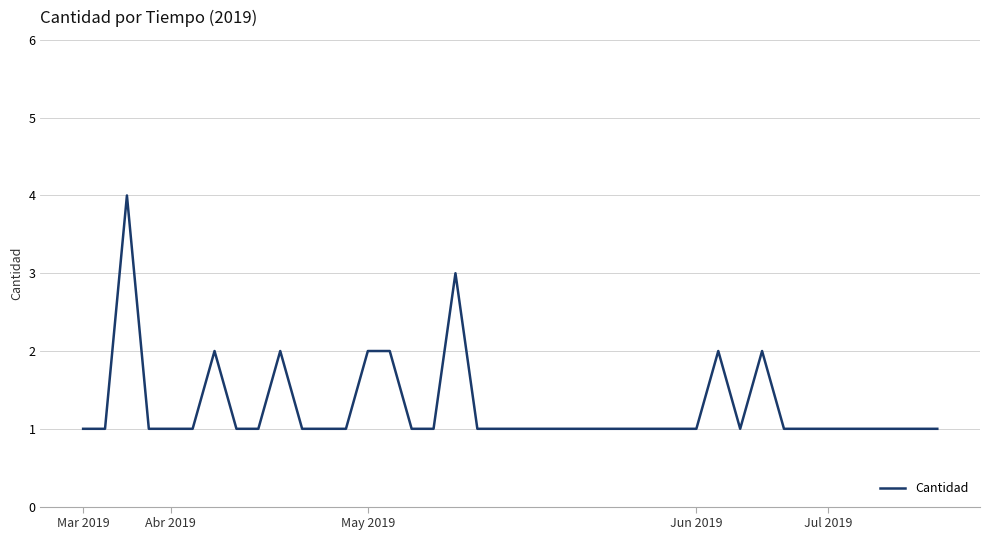

What is the maximum value shown in the chart?

4